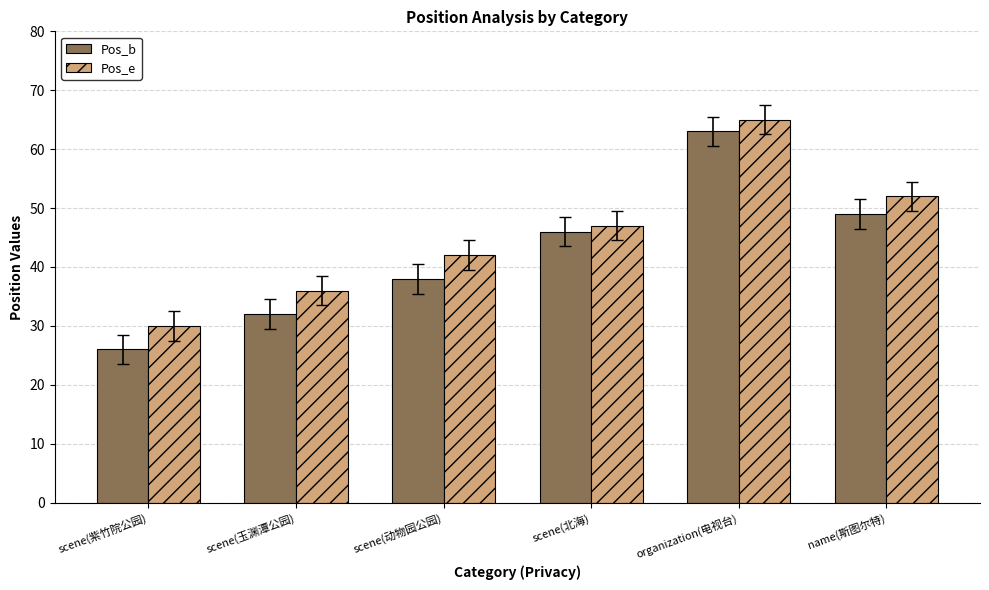

What is the sum of the Pos_e values at scene(动物园公园) and name(斯图尔特)?

94